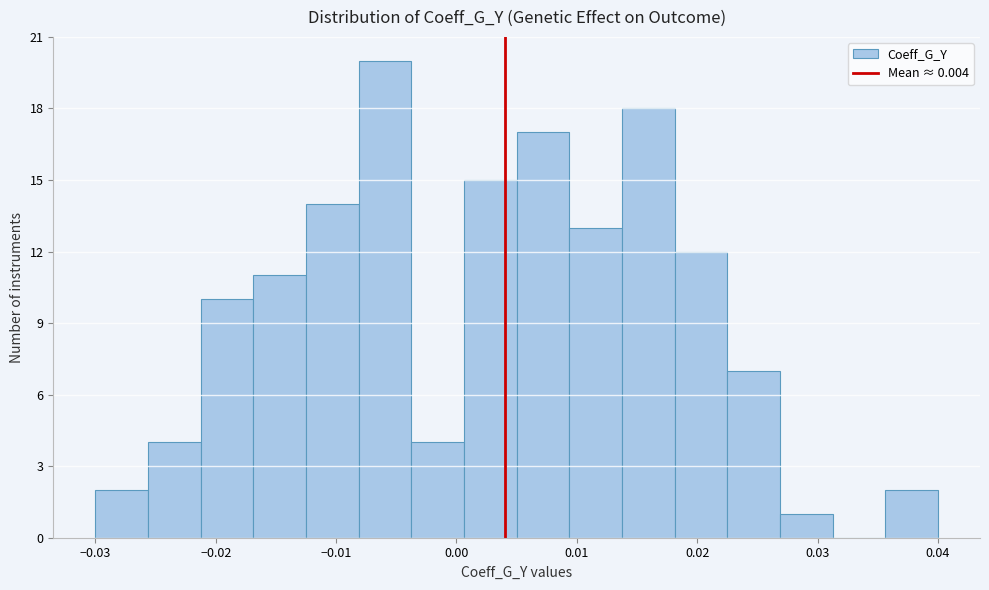

How tall is the bar that spans 0.018 to 0.023 on the x-axis? Neither the bar edges nor the heights are printed on the chart, so give them approximately, as read against the axes.

12